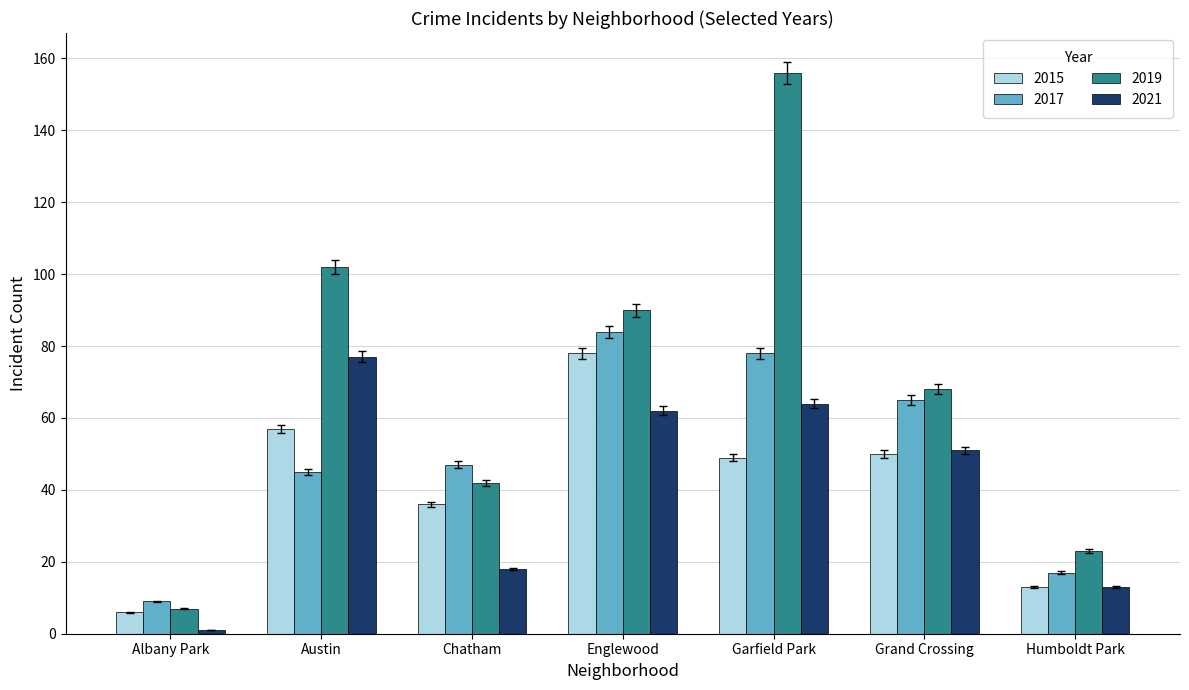

What is the difference between the 2017 values at Albany Park and Humboldt Park?

8